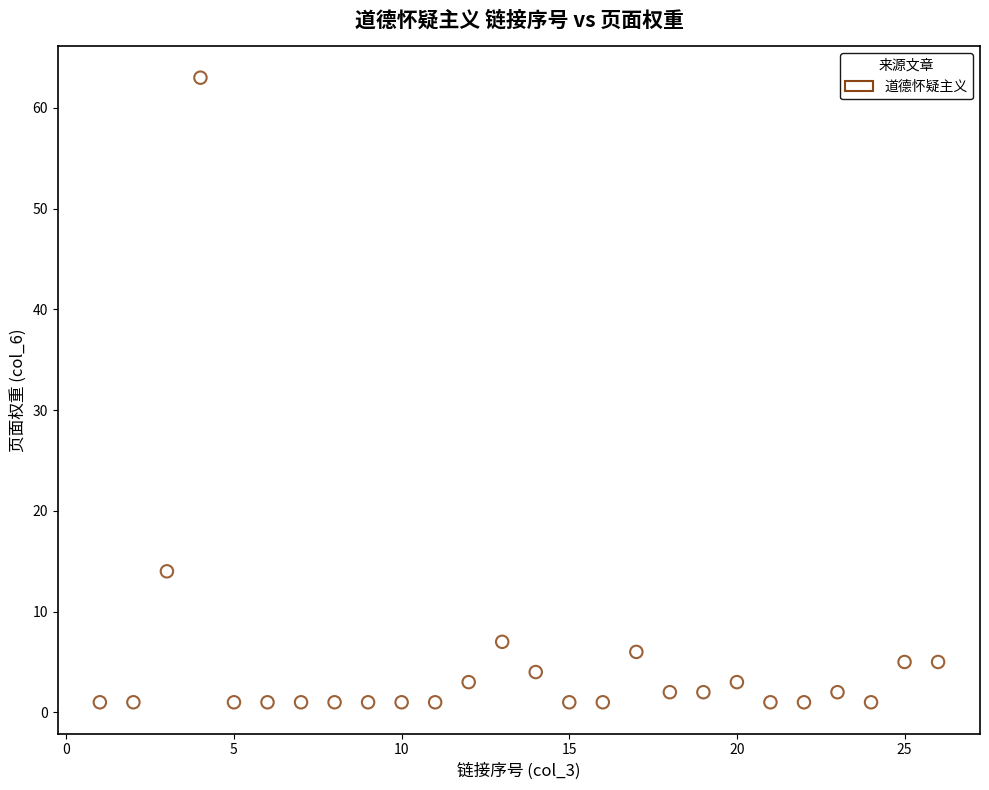

What Y value in the scatter plot is closest to 32?

14